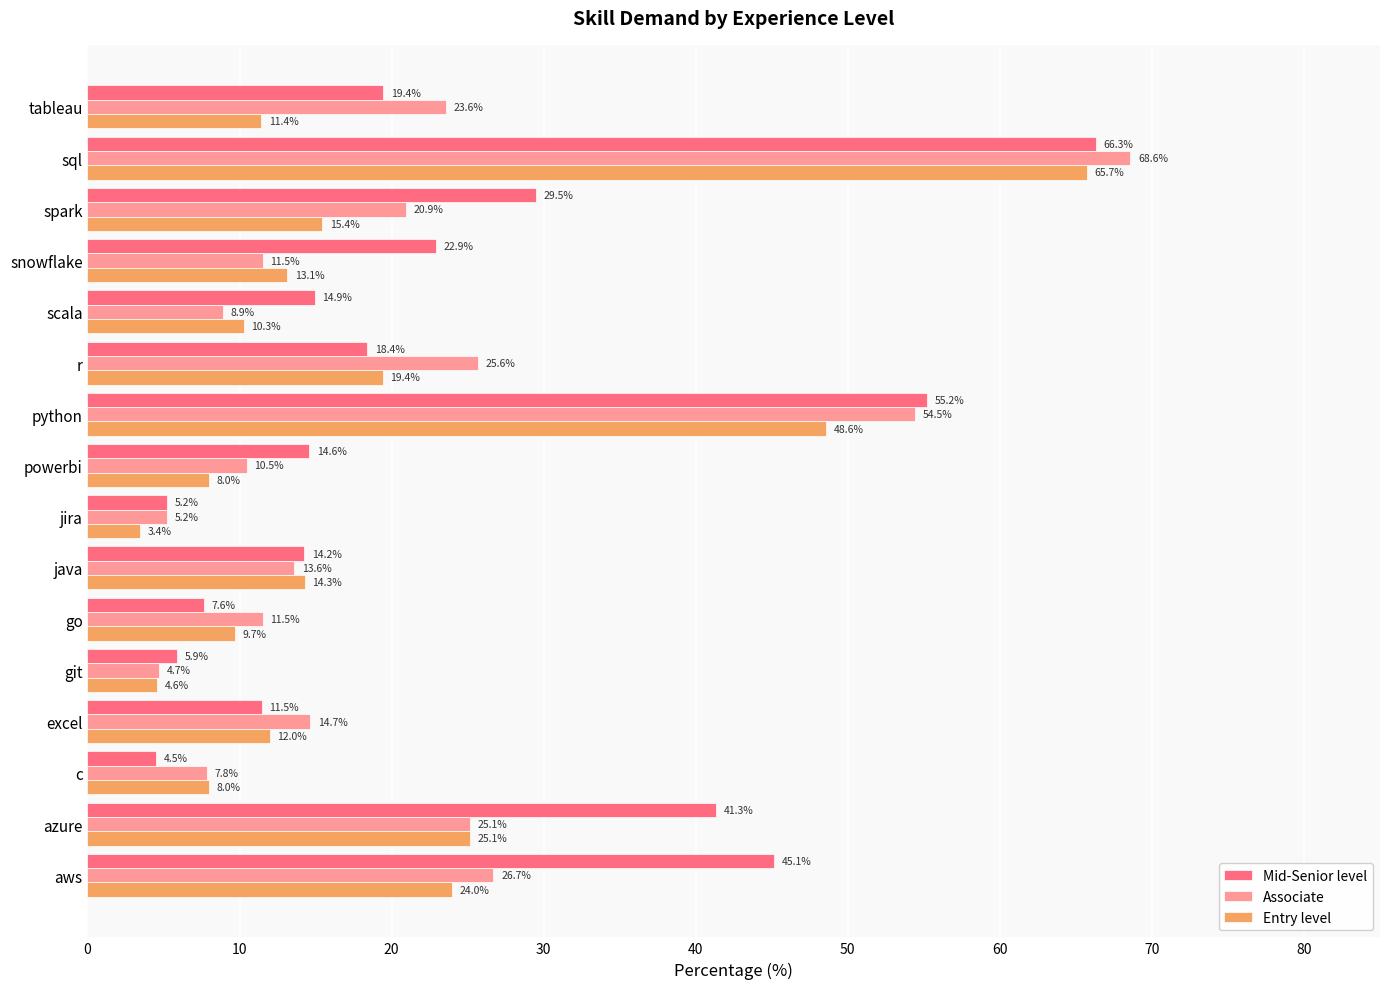

Rank the series at excel from lowest to highest value.

Mid-Senior level, Entry level, Associate